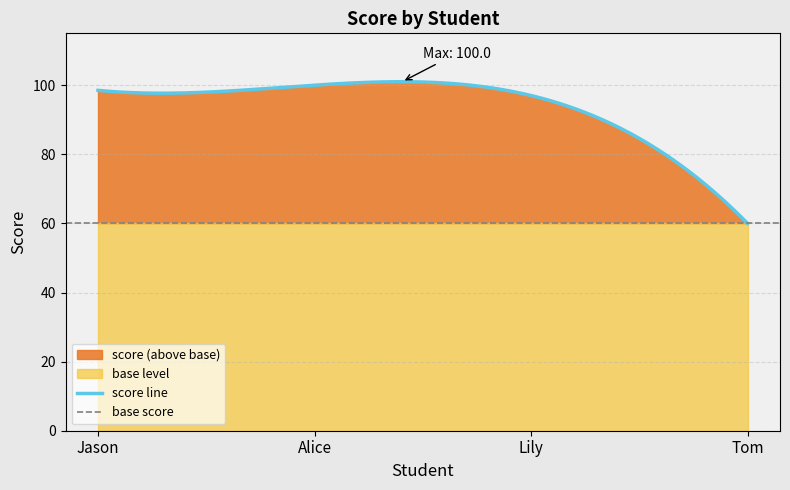

Where does the data first go above 98?

Jason